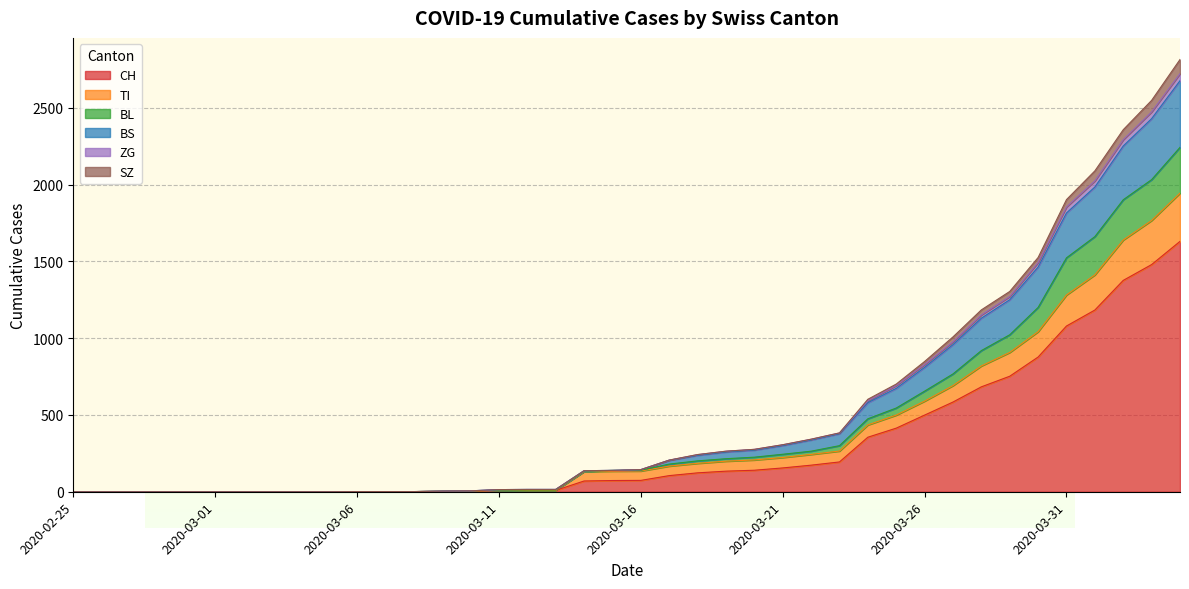

What is the highest value of the BL series?

2242